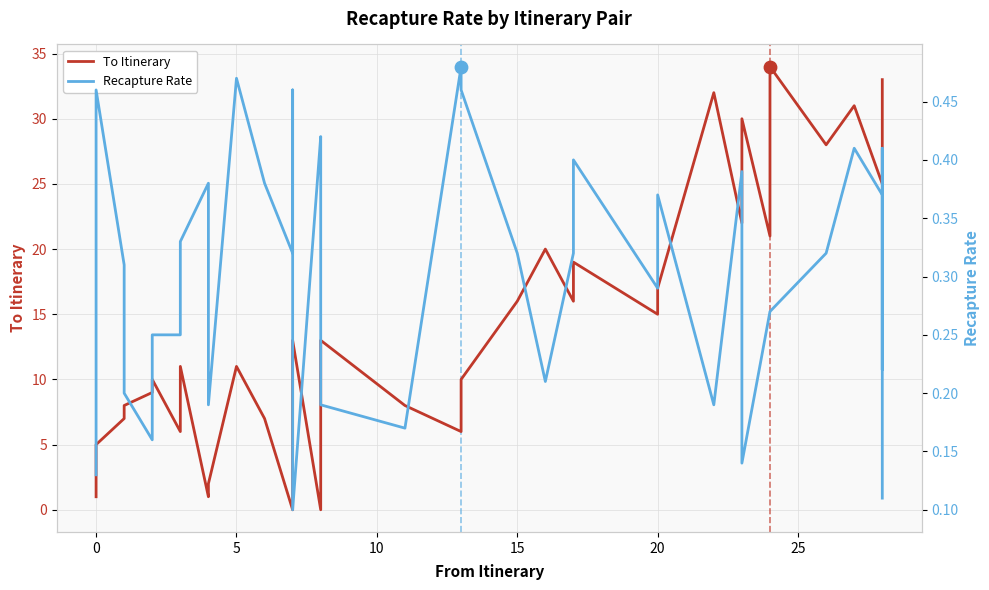

Which series has the largest Y range (max minus min)?

To Itinerary